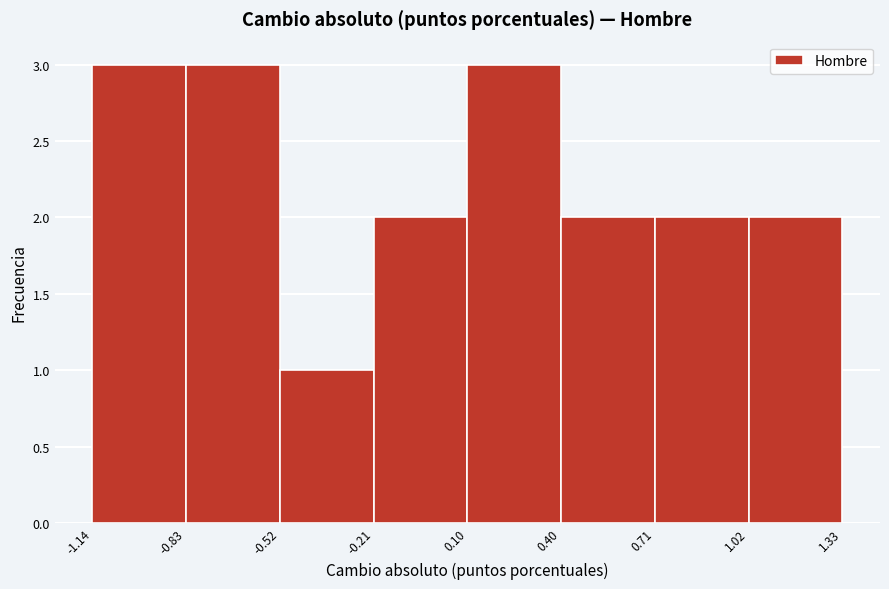

Reading left to right, list every bar in this chart as the range it spans on the x-axis followed by its height. The values are not printed on the chart, so give them approximately, as read against the axis.

-1.14 to -0.83: 3
-0.83 to -0.52: 3
-0.52 to -0.21: 1
-0.21 to 0.10: 2
0.10 to 0.40: 3
0.40 to 0.71: 2
0.71 to 1.02: 2
1.02 to 1.33: 2